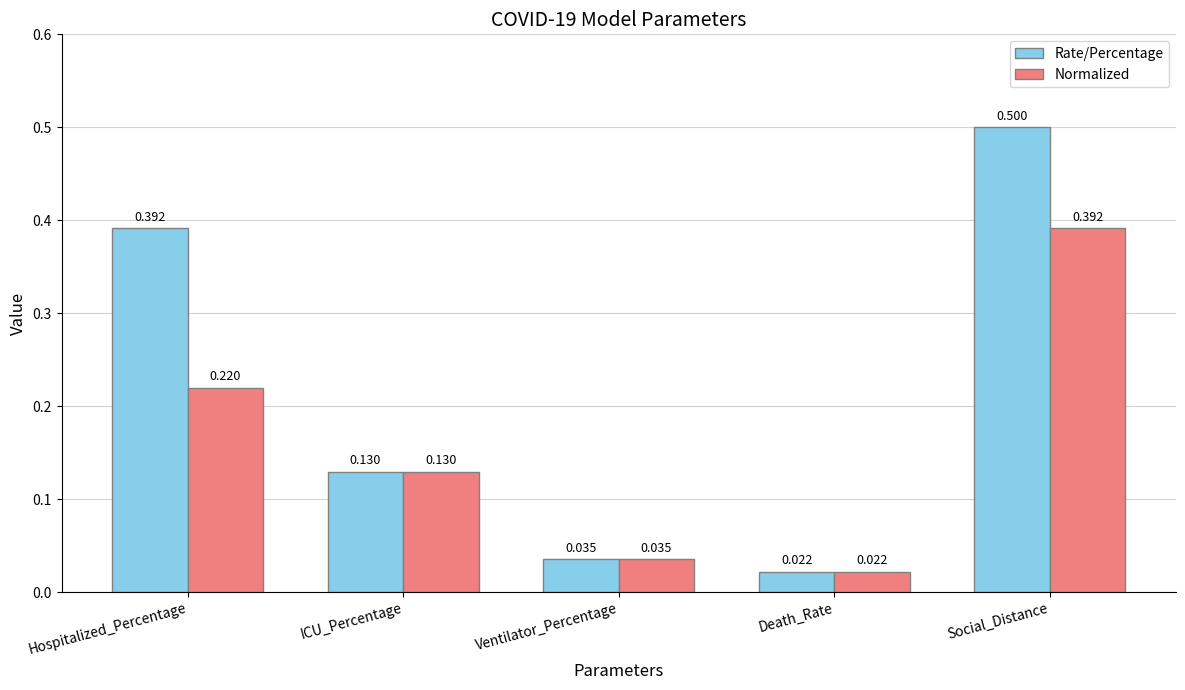

List the series in order of their overall mean, highest first.

Rate/Percentage, Normalized